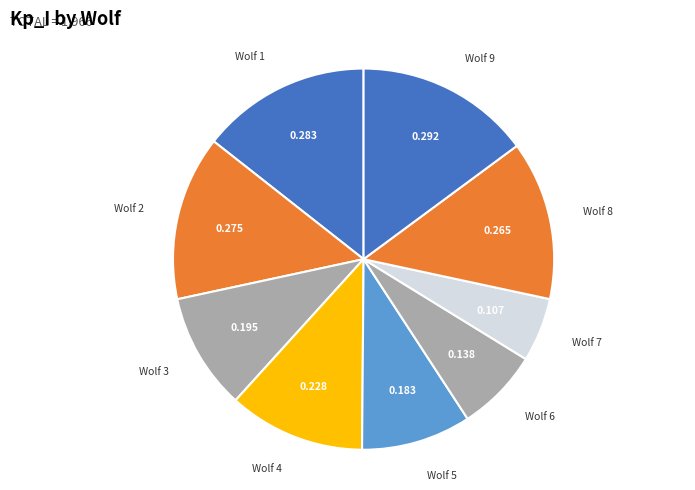

Is the sum of Wolf 4 and Wolf 2 greater than half?

No